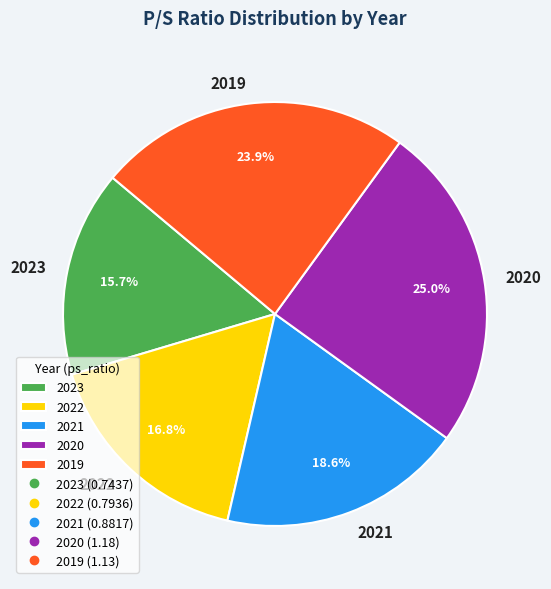

What portion of the pie excludes 2021?

81.4%